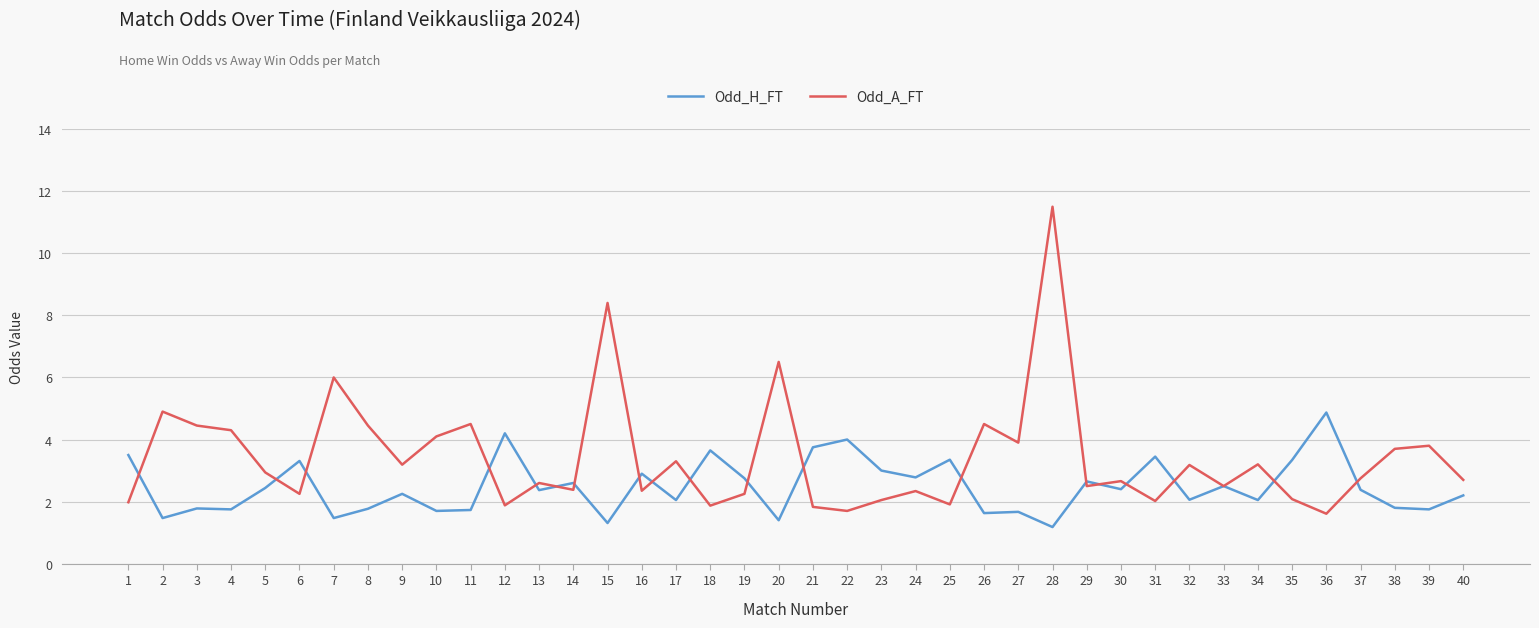

Which series has the largest total across all categories?

Odd_A_FT